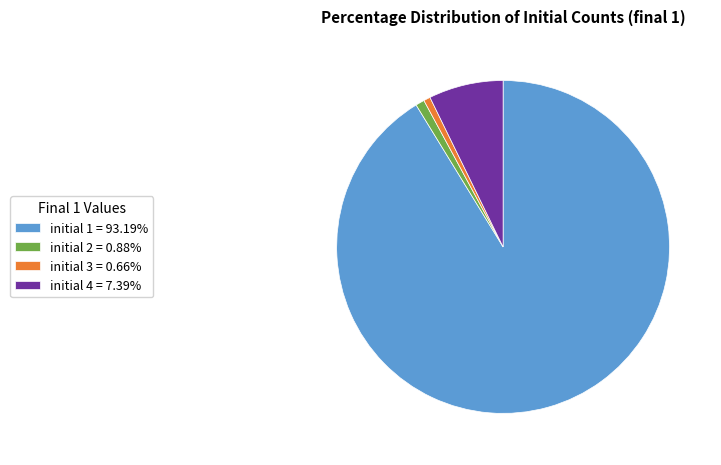

Is the sum of initial 3 = 0.66% and initial 4 = 7.39% greater than half?

No